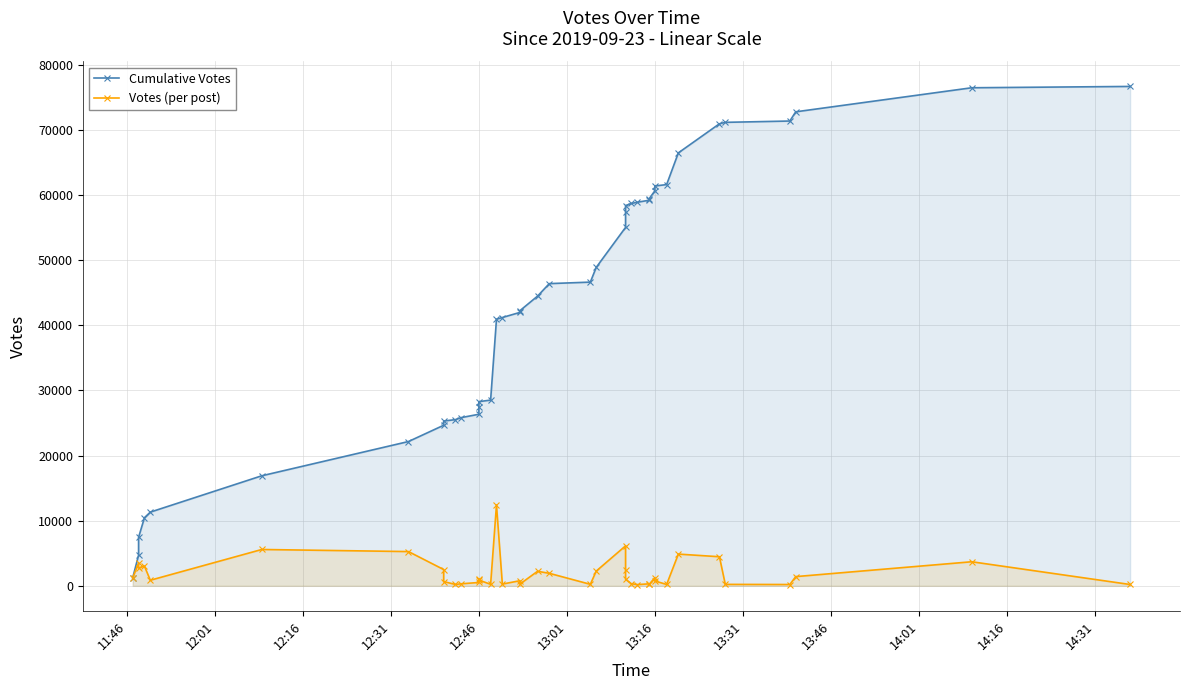

What is the difference between the maximum and minimum values in the Votes (per post) series?

12221